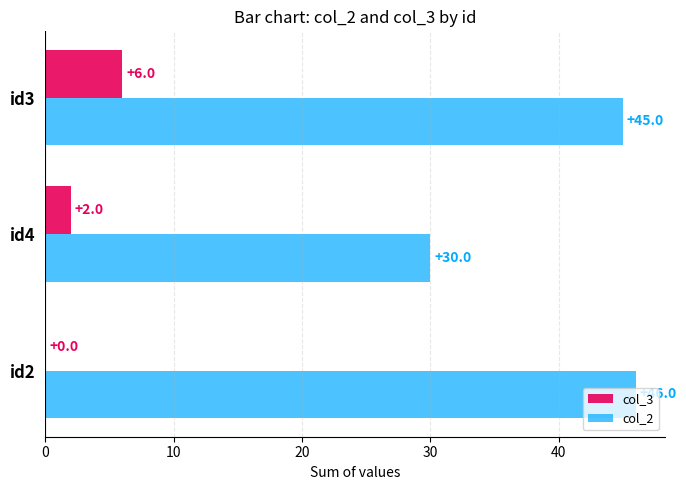

Where is col_3 nearest to the value 3?

id4